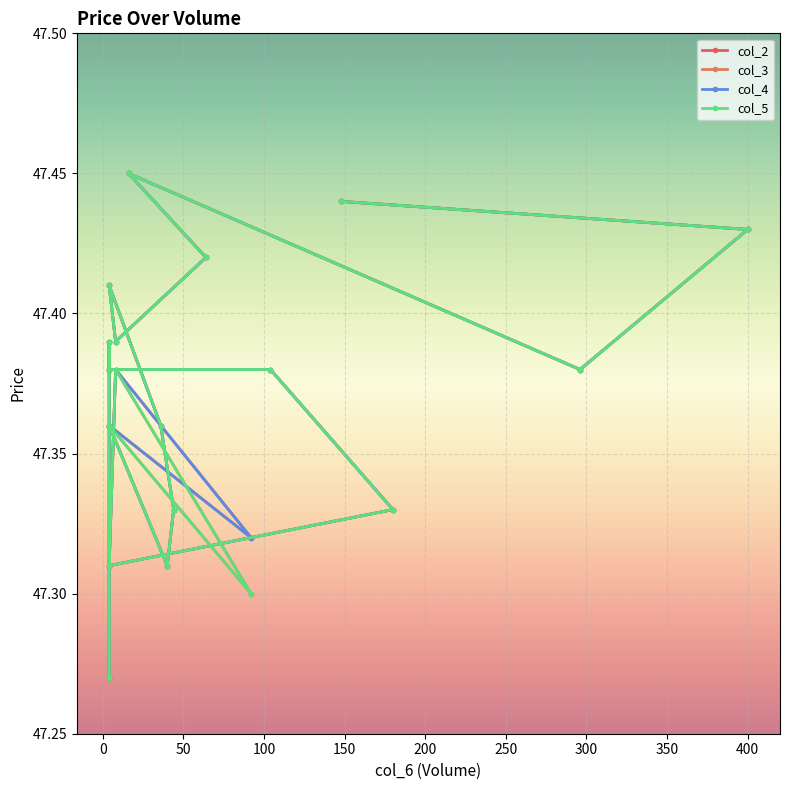

The value of col_4 at 4 is 47.4. True or false?

True